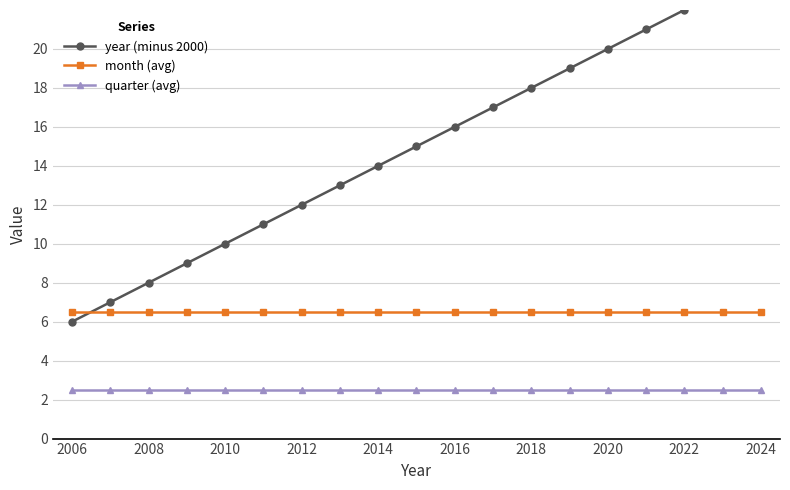

Which series has the widest spread of values?

year (minus 2000)